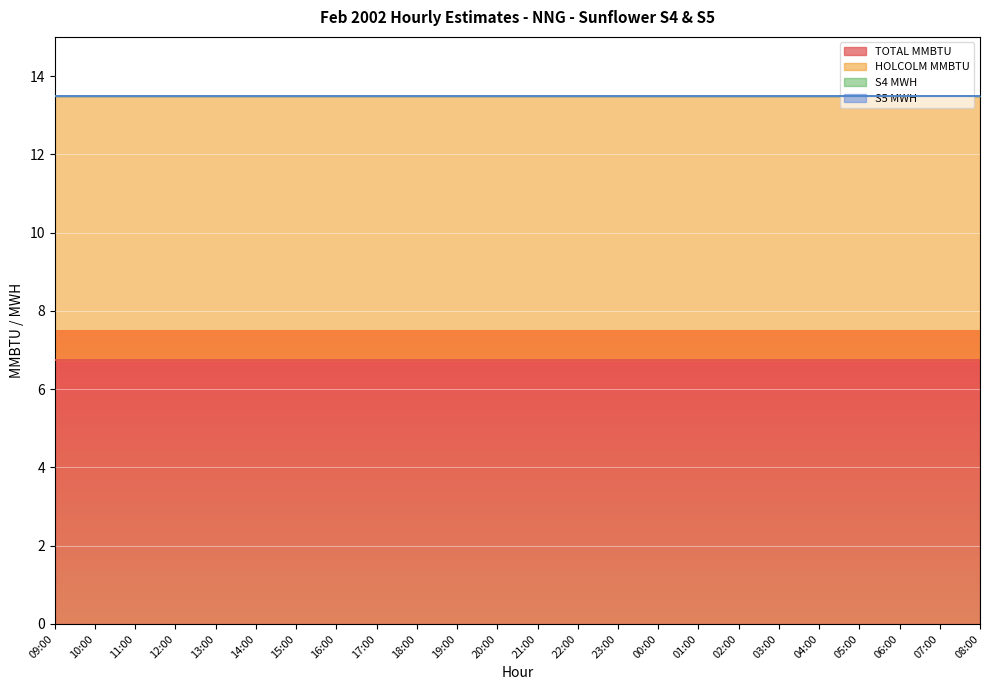

True or false: HOLCOLM MMBTU and TOTAL MMBTU cross at least once.

False